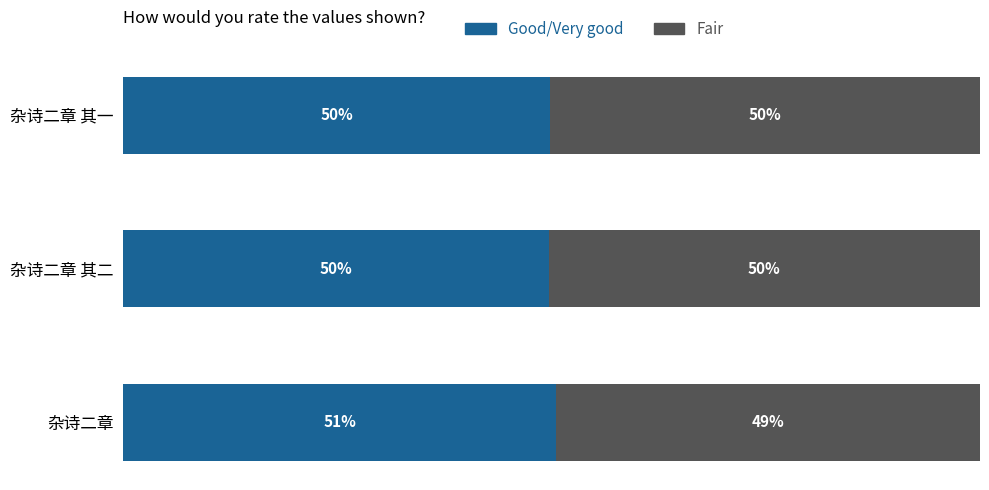

Which category has the highest value in the Good/Very good series?

杂诗二章